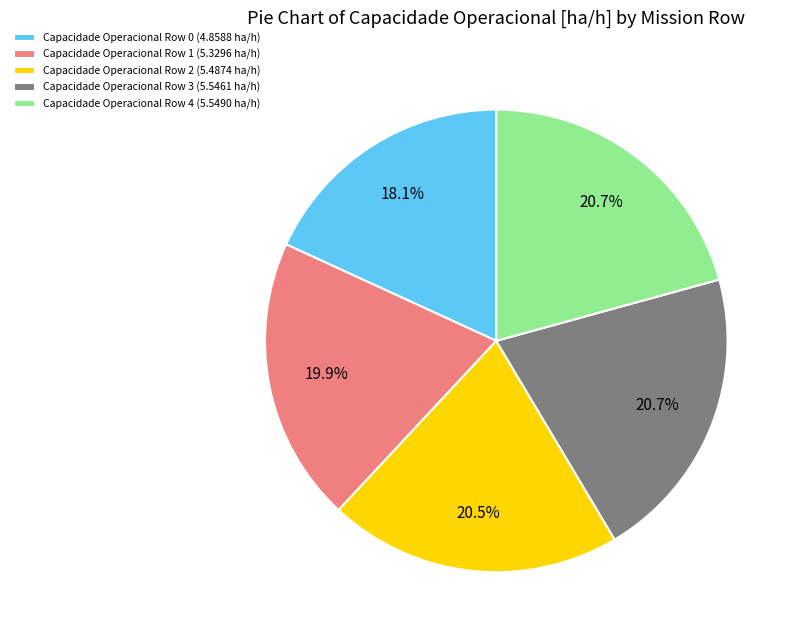

Between Capacidade Operacional Row 4 (5.5490 ha/h) and Capacidade Operacional Row 0 (4.8588 ha/h), which is larger?

Capacidade Operacional Row 4 (5.5490 ha/h)